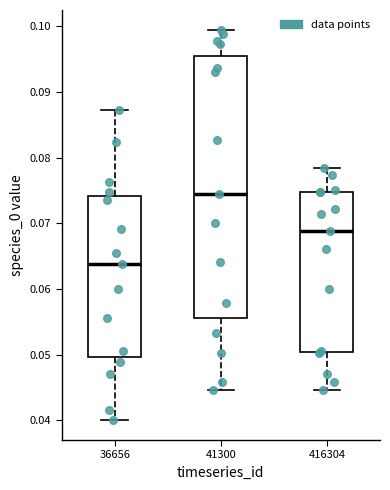

Where is the lower edge of the box at x = 36656 on the y-axis? The values are not printed on the chart, so give them approximately, as read against the axis.

0.050